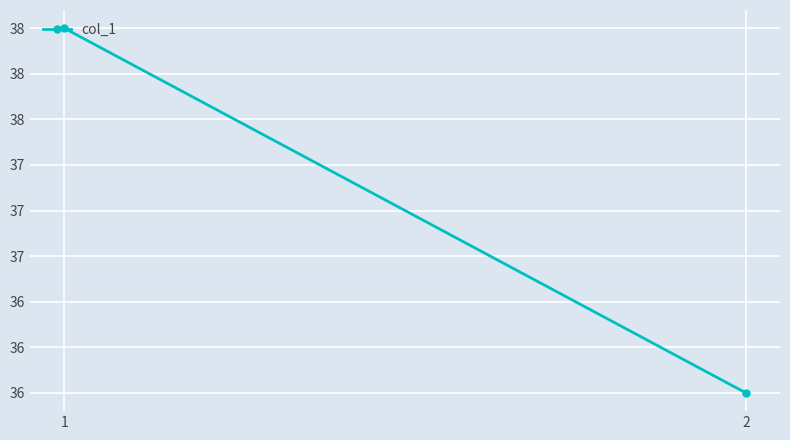

How many lines are shown in the chart?

1